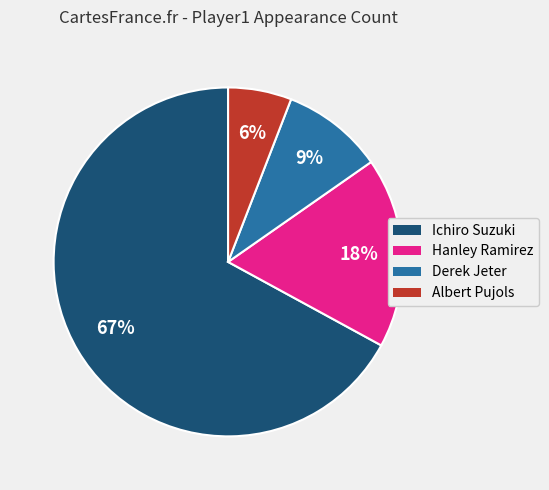

Is there any slice that represents more than half of the pie?

Yes